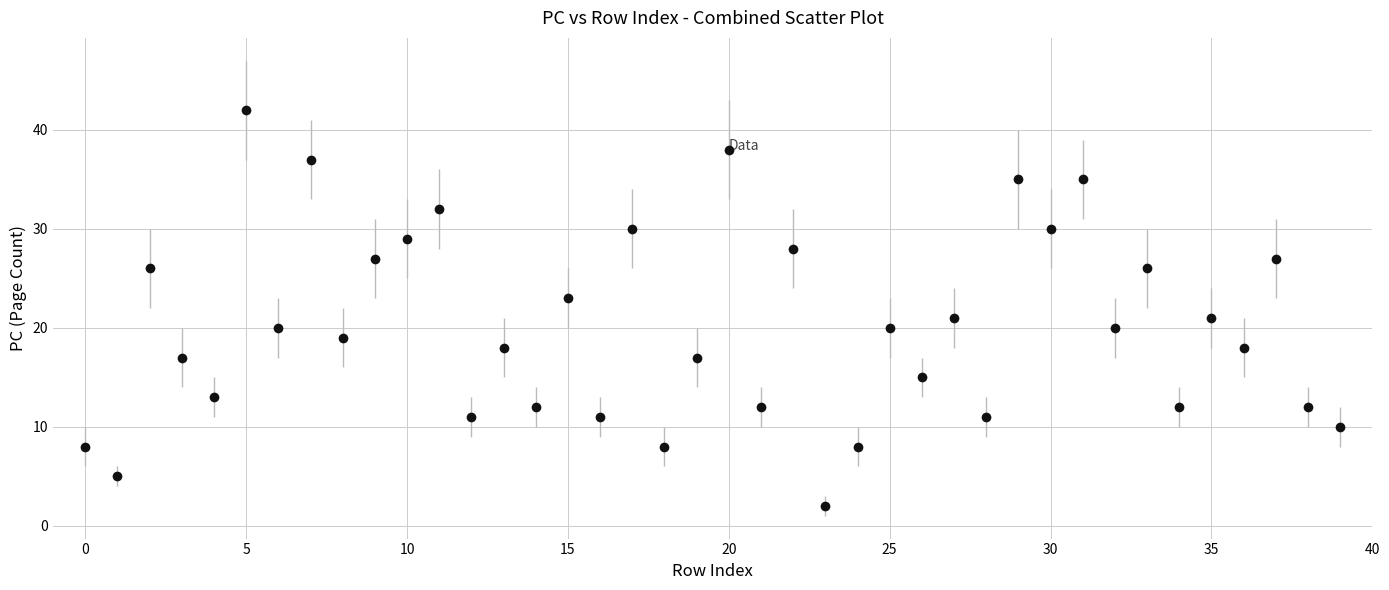

True or false: there are more than 2 points higher than both neighbors.

True